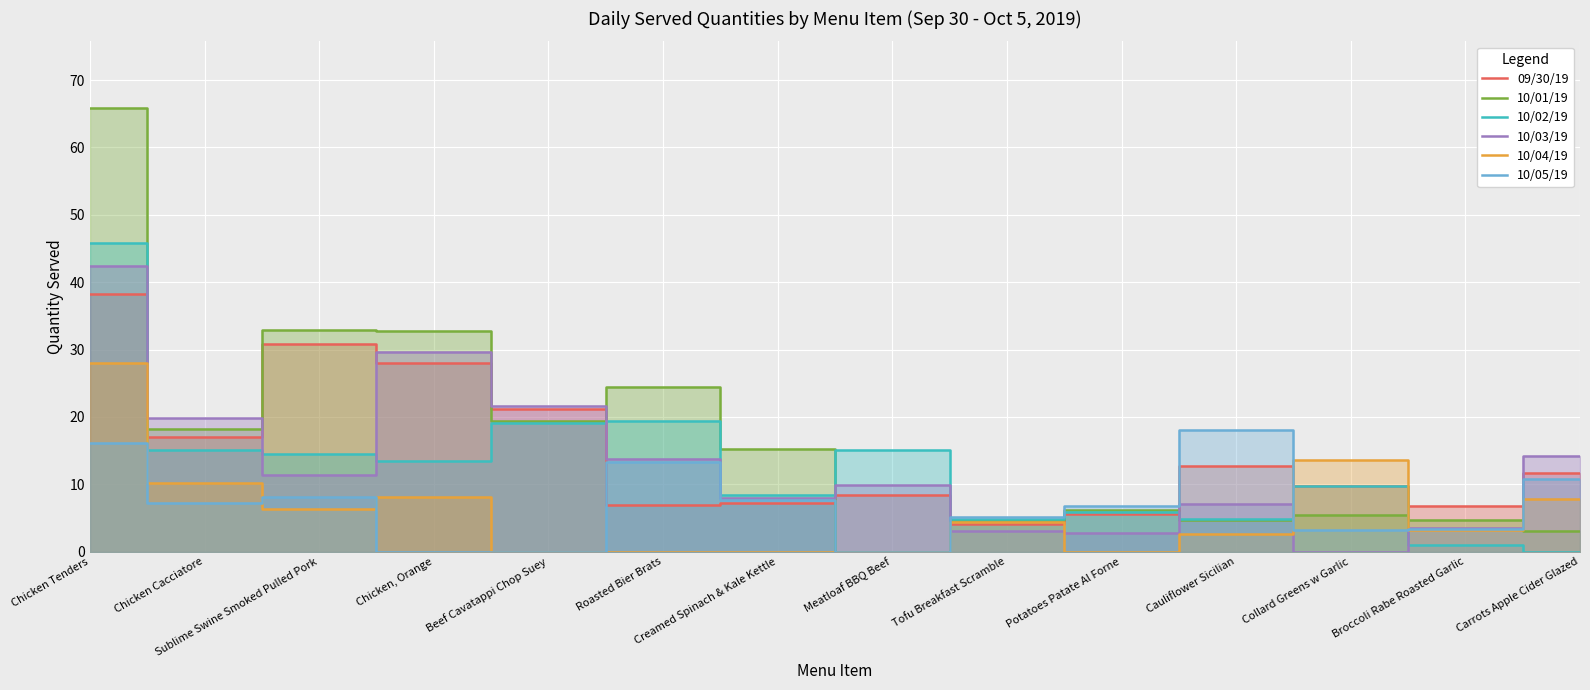

How many times do 10/04/19 and 10/05/19 cross each other?

4